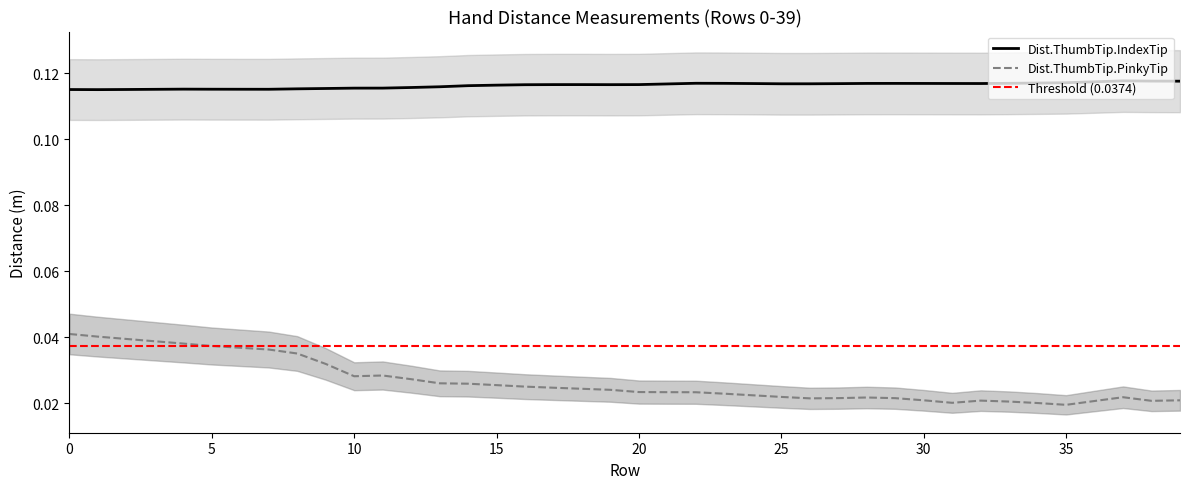

Is this an area chart (filled region under the line)?

No